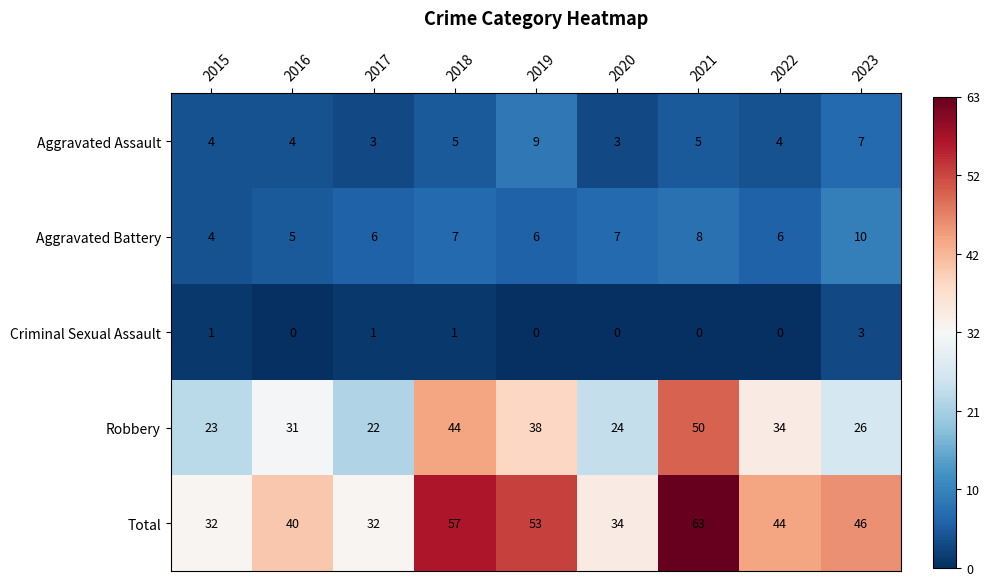

What is the spread (max minus min) of values at 2021?

63